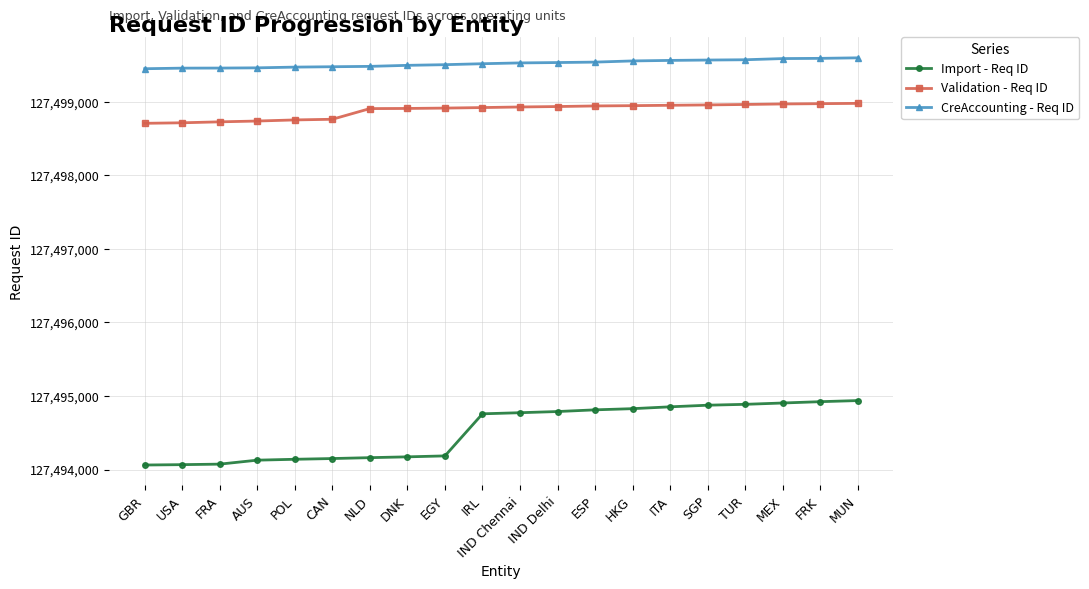

What is the highest value of the Validation - Req ID series?

127498978